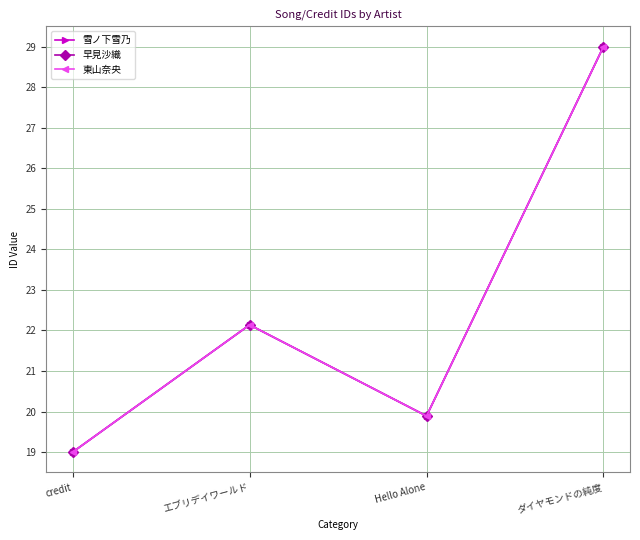

Reading right to left, list all the values displayed in this chart.

雪ノ下雪乃: 29.0	19.9	22.1	19.0
早見沙織: 29.0	19.9	22.1	19.0
東山奈央: 29.0	19.9	22.1	19.0